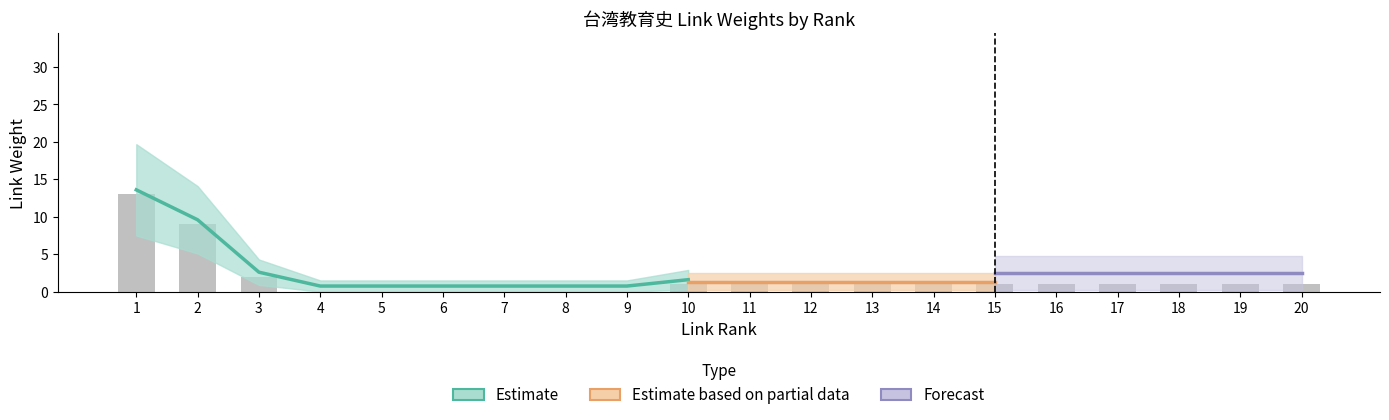

Reading right to left, list all the values displayed in this chart.

link_rank: 20	19	18	17	16	15	14	13	12	11	10	9	8	7	6	5	4	3	2	1
link_weight: 1	1	1	1	1	1	1	1	1	1	1	0	0	0	0	0	0	2	9	13
article_depth: 3	3	3	3	3	3	3	3	3	3	3	3	3	3	3	3	3	3	3	3